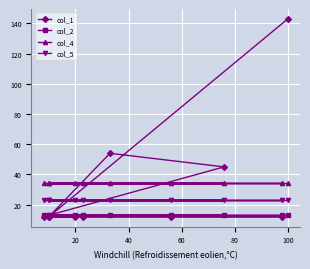

What are all the series names shown in the legend?

col_1, col_2, col_4, col_5